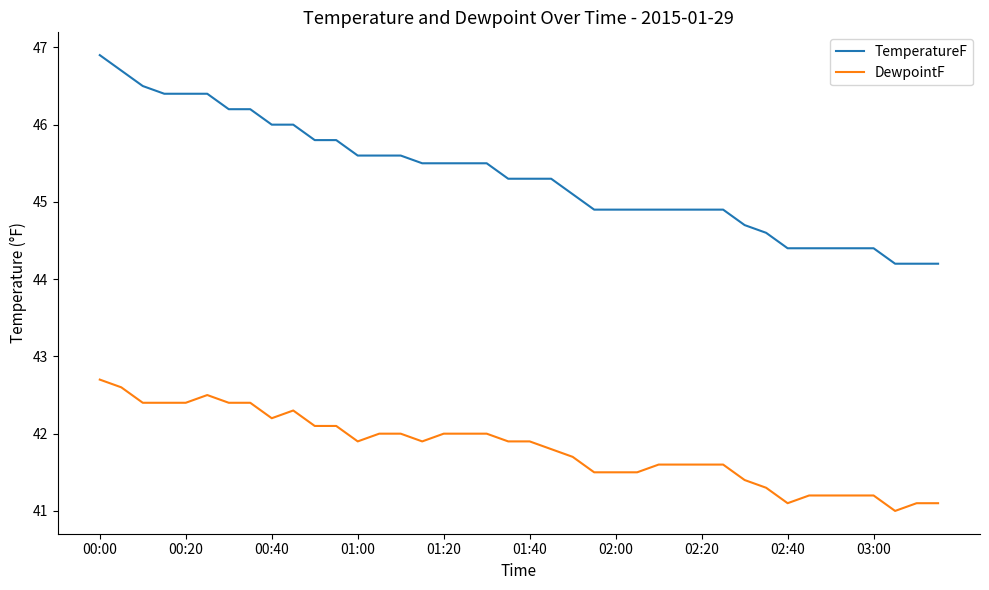

What is the lowest value of the TemperatureF series?

44.2